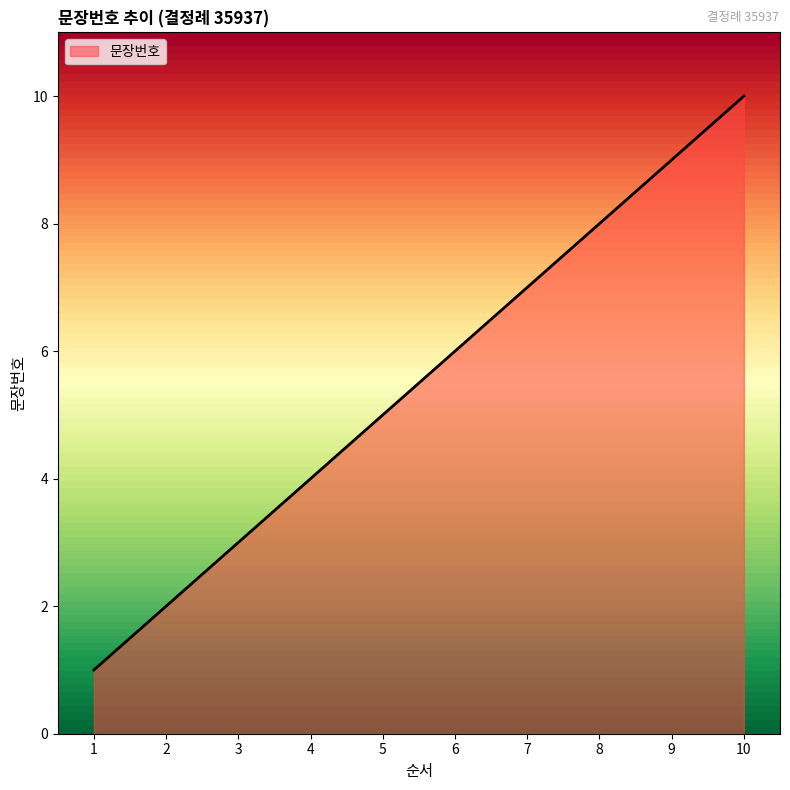

Rank the categories by value from lowest to highest.

1, 2, 3, 4, 5, 6, 7, 8, 9, 10